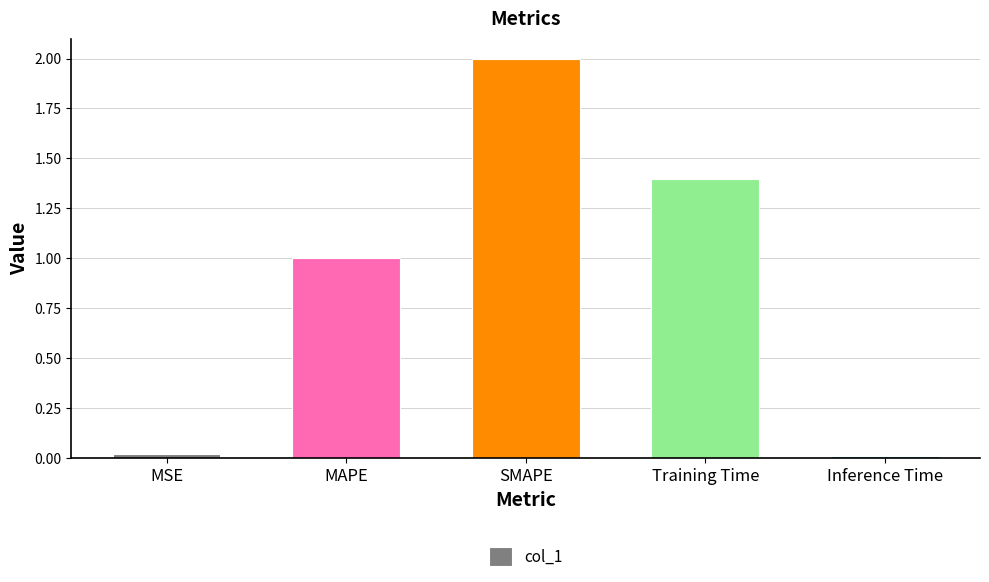

What is the label of the 2nd bar from the left?

MAPE